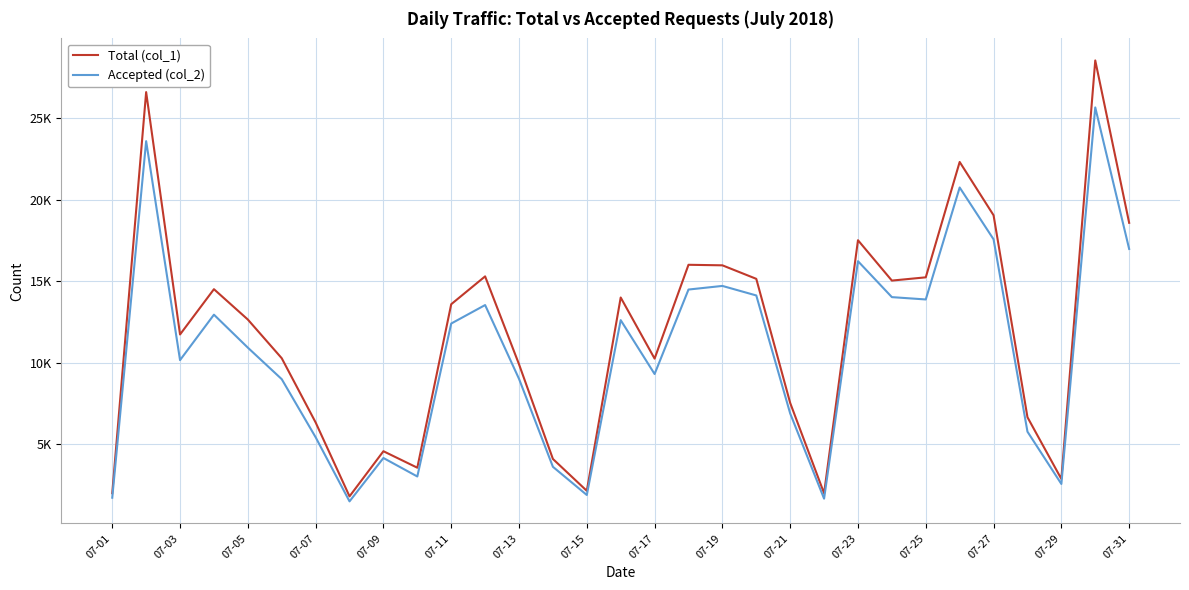

Does the chart display data point markers on the line(s)?

No